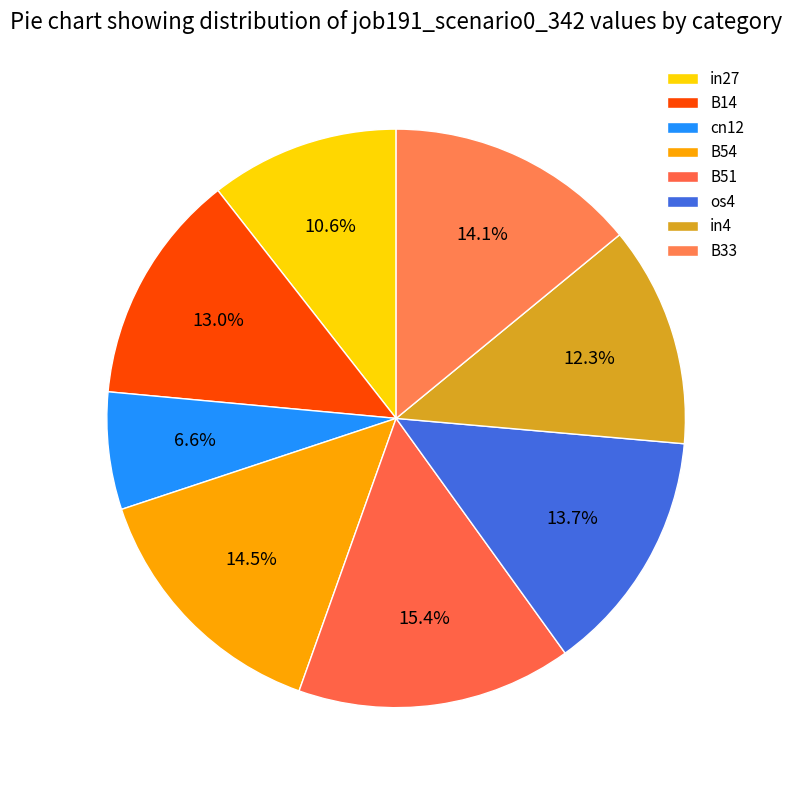

How many segments does this pie chart have?

8